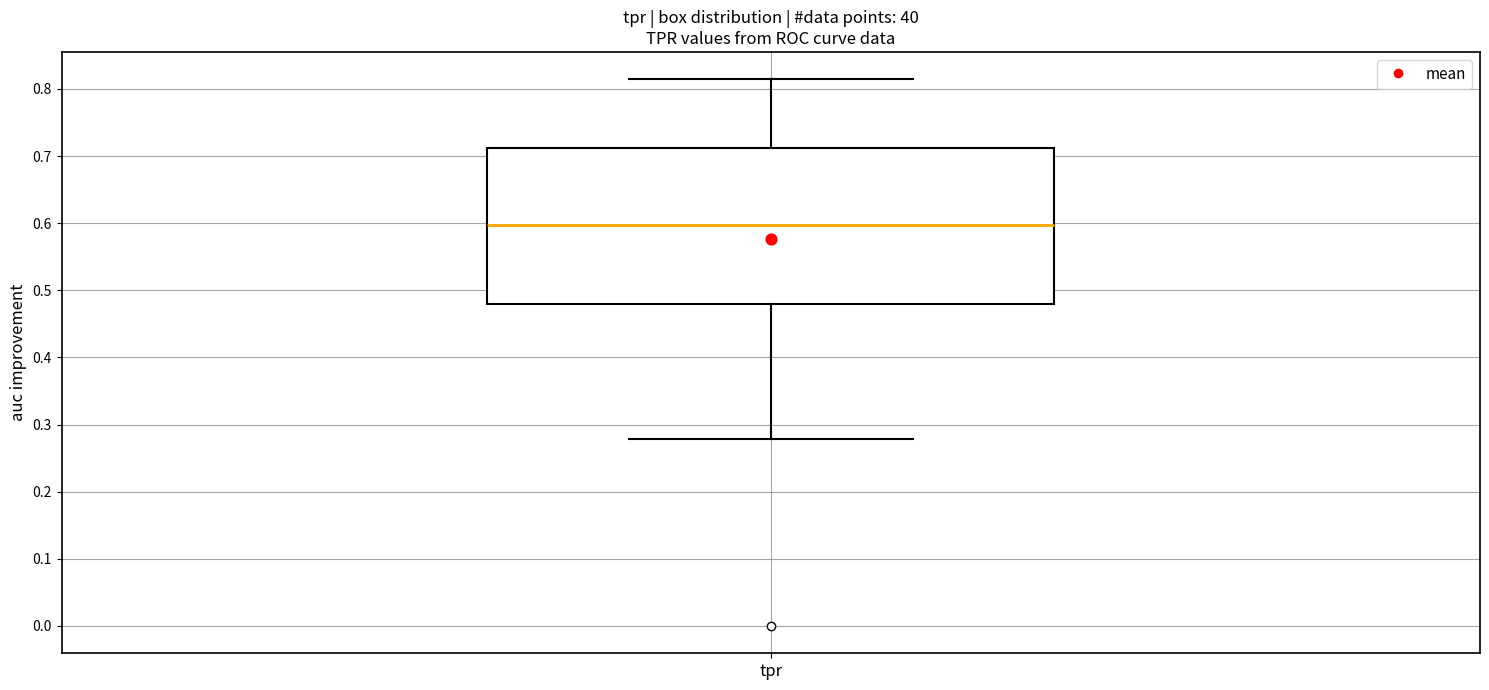

Where does the median line of the box for tpr sit on the y-axis? The values are not printed on the chart, so give them approximately, as read against the axis.

0.60